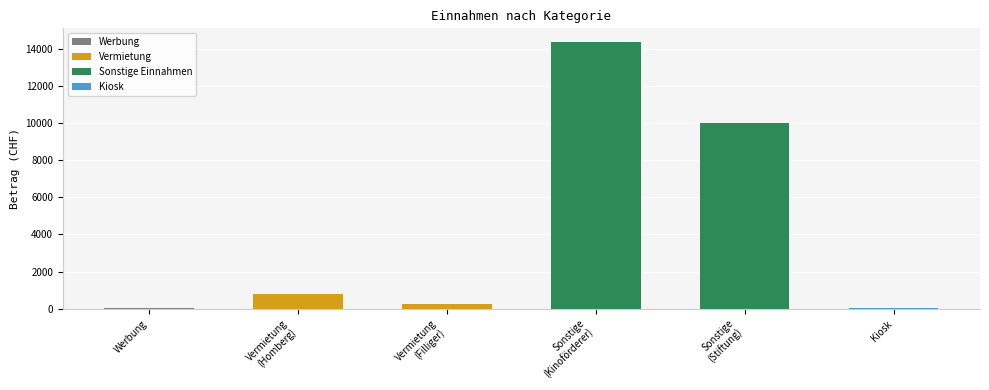

The chart shows a value of 1101.7 at Vermietung
(Homberg). True or false?

False